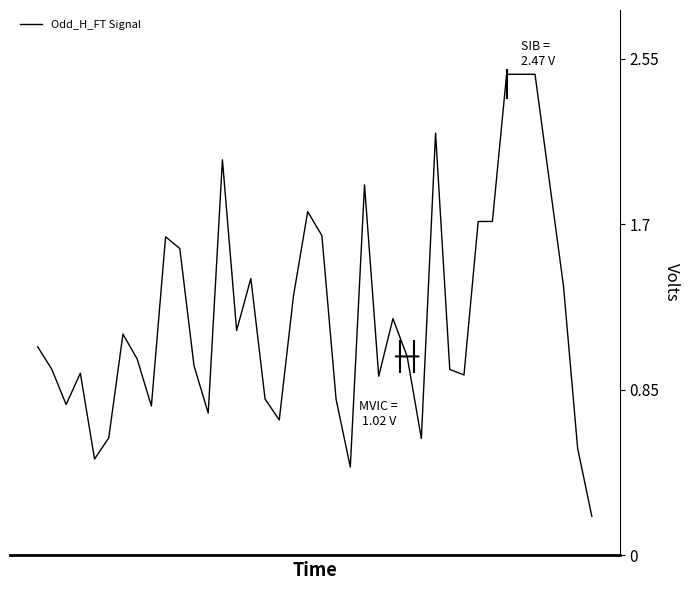

True or false: the data shows 2.0 at 13.

True